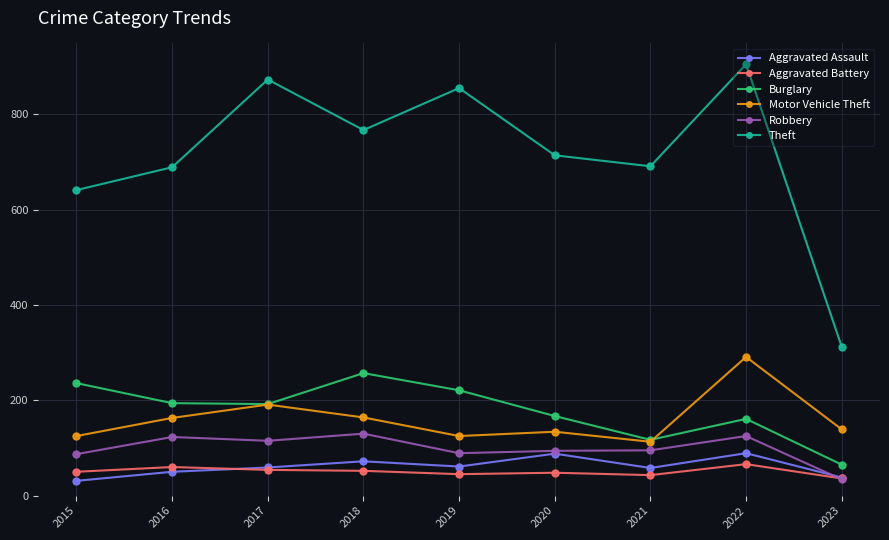

What is the difference between the Robbery values at 2021 and 2015?

8